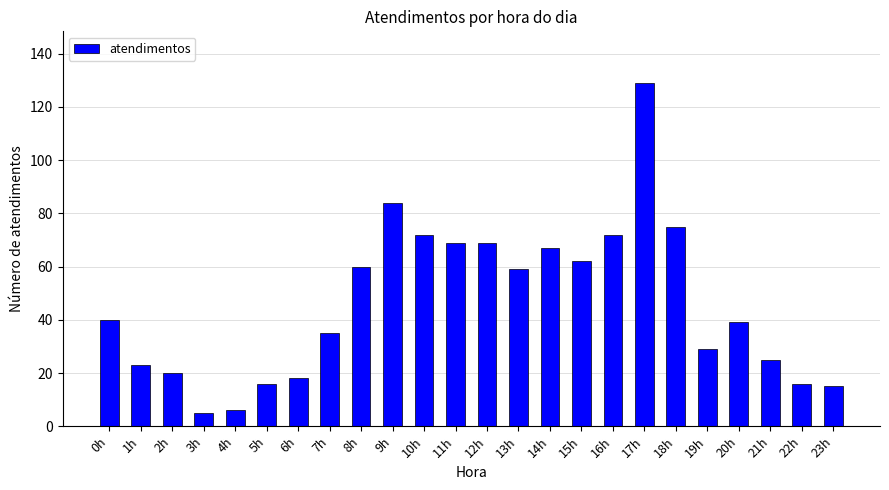

Which has a higher value, 5h or 9h?

9h